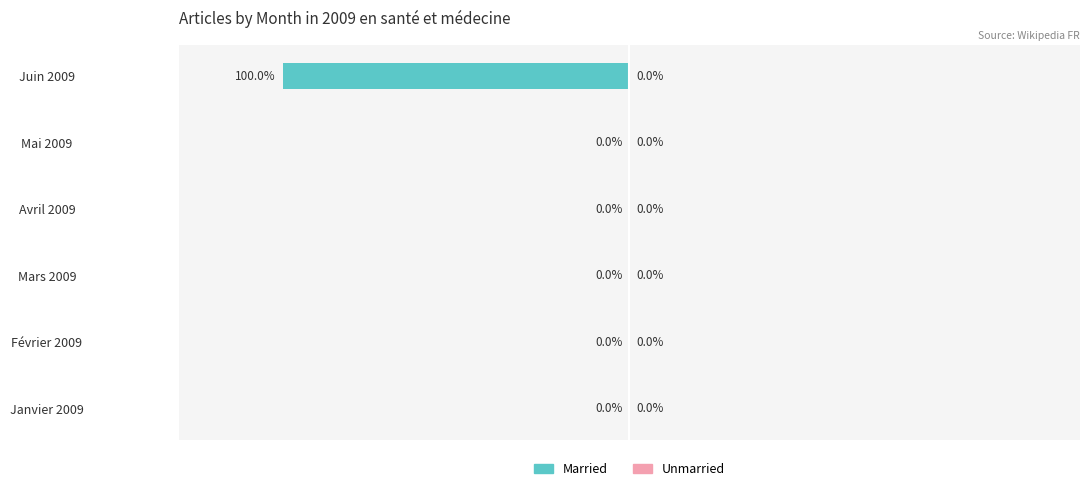

Between Mars 2009 and Juin 2009, which is larger?

Mars 2009